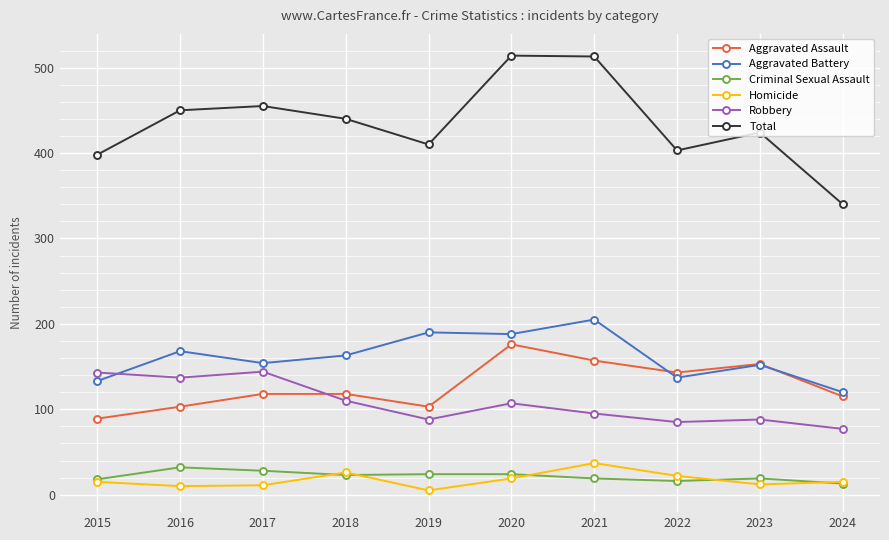

What are all the series names shown in the legend?

Aggravated Assault, Aggravated Battery, Criminal Sexual Assault, Homicide, Robbery, Total